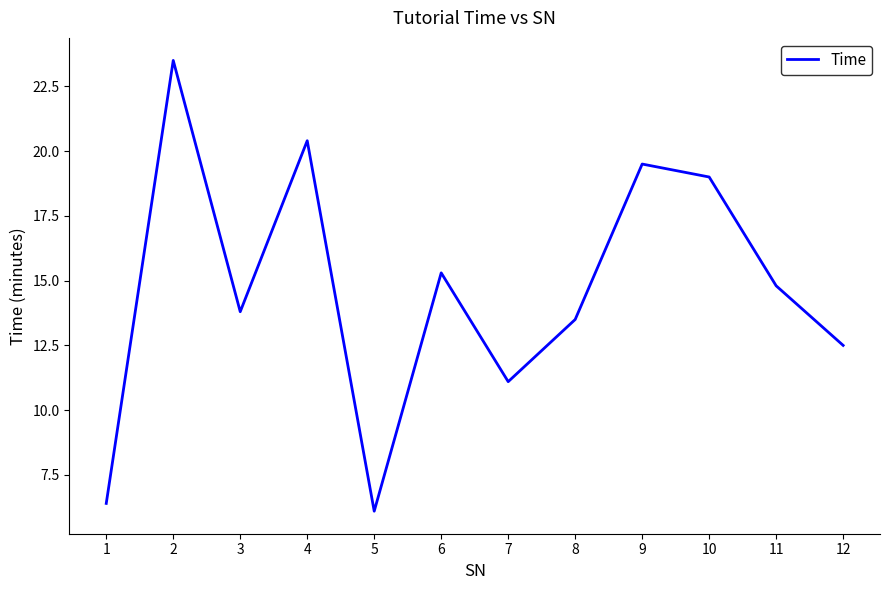

Between 2 and 4, which is larger?

2